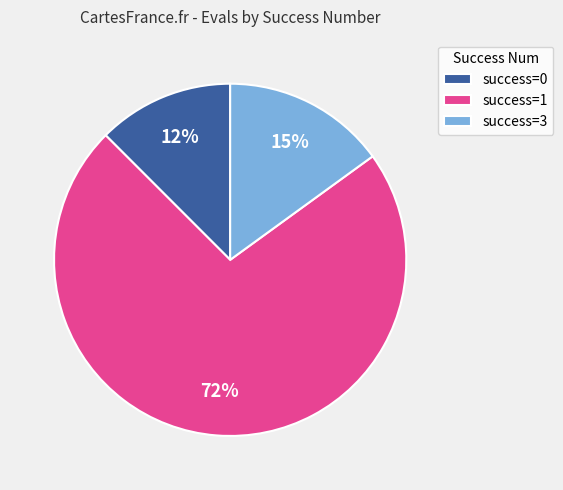

Between success=0 and success=1, which is larger?

success=1